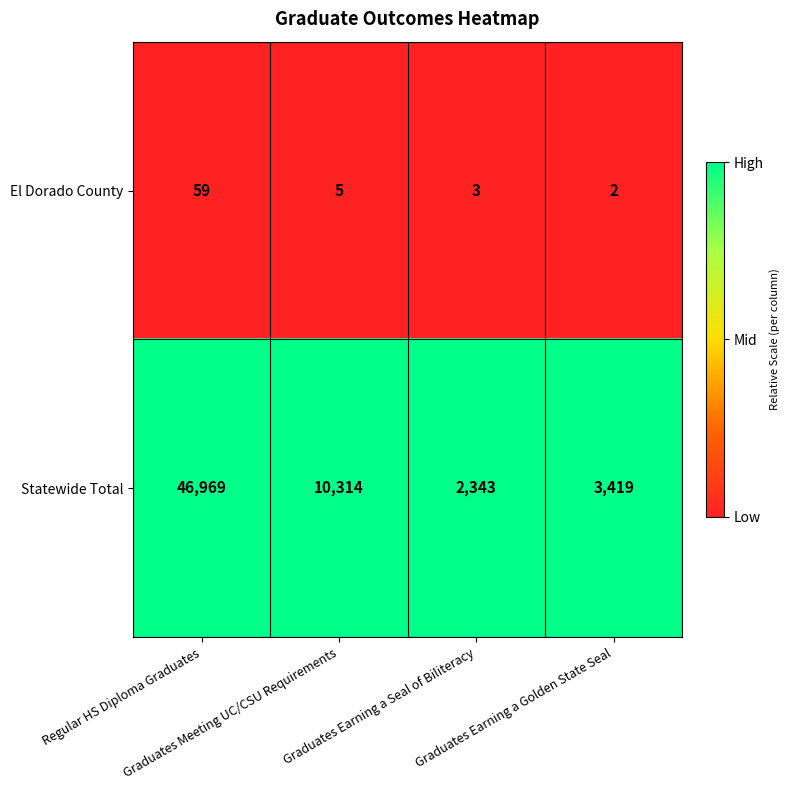

List the series in order of their peak value, highest first.

Statewide Total, El Dorado County